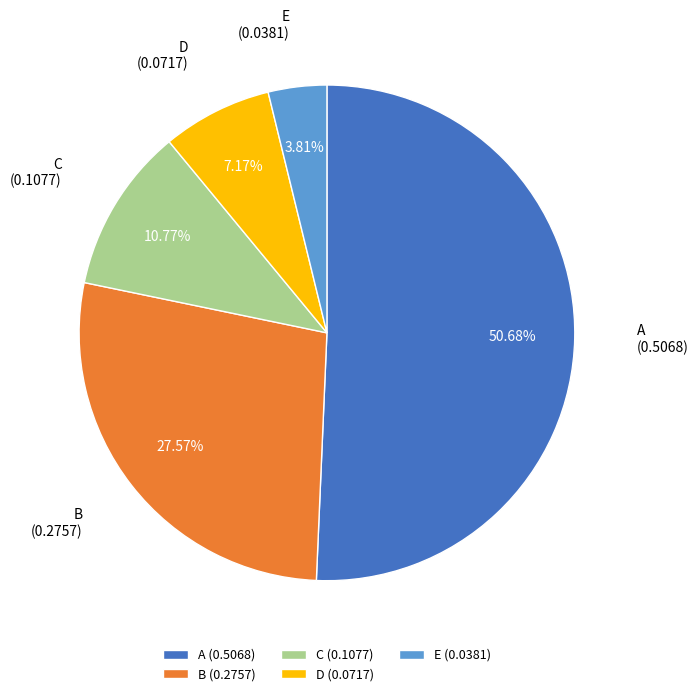

To the nearest percent, what is the combined percentage of E and B?

31%